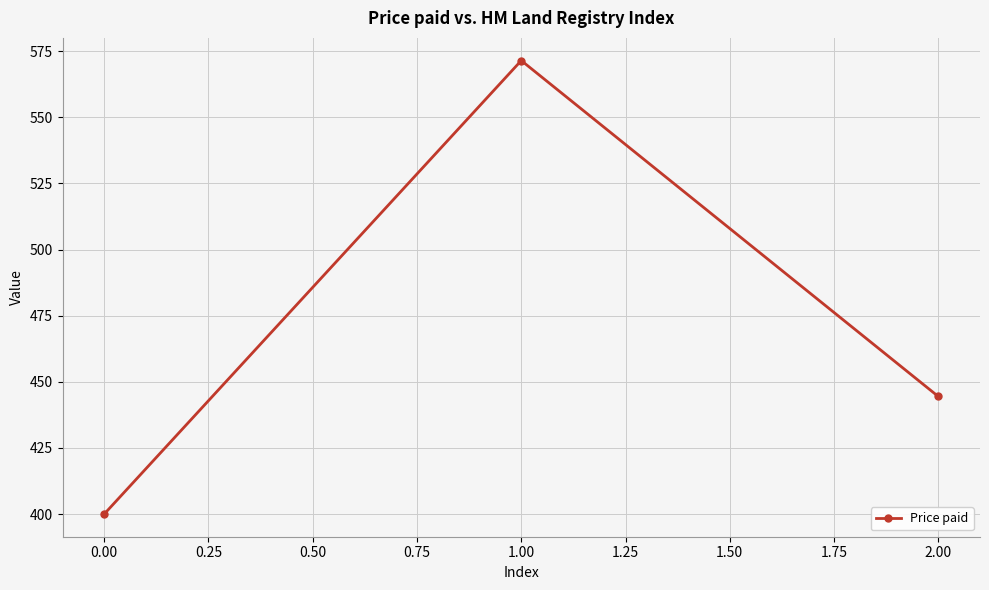

Reading left to right, list all the values displayed in this chart.

400.0	571.4	444.4